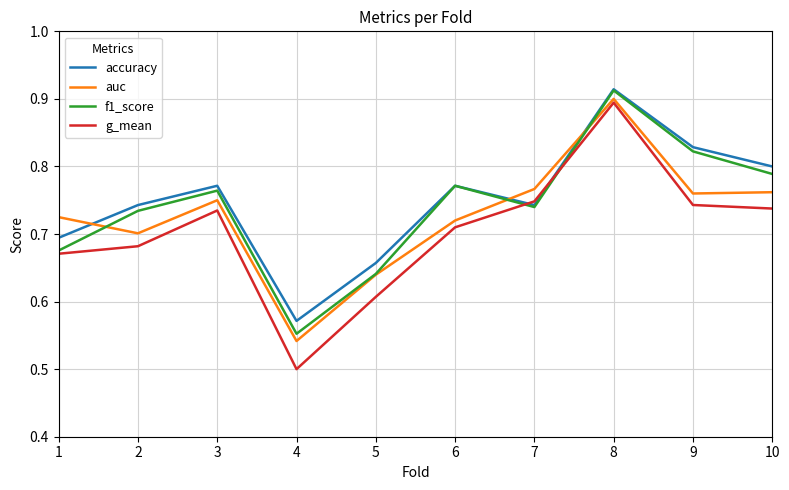

Which series changed the most between 4 and 8?

g_mean